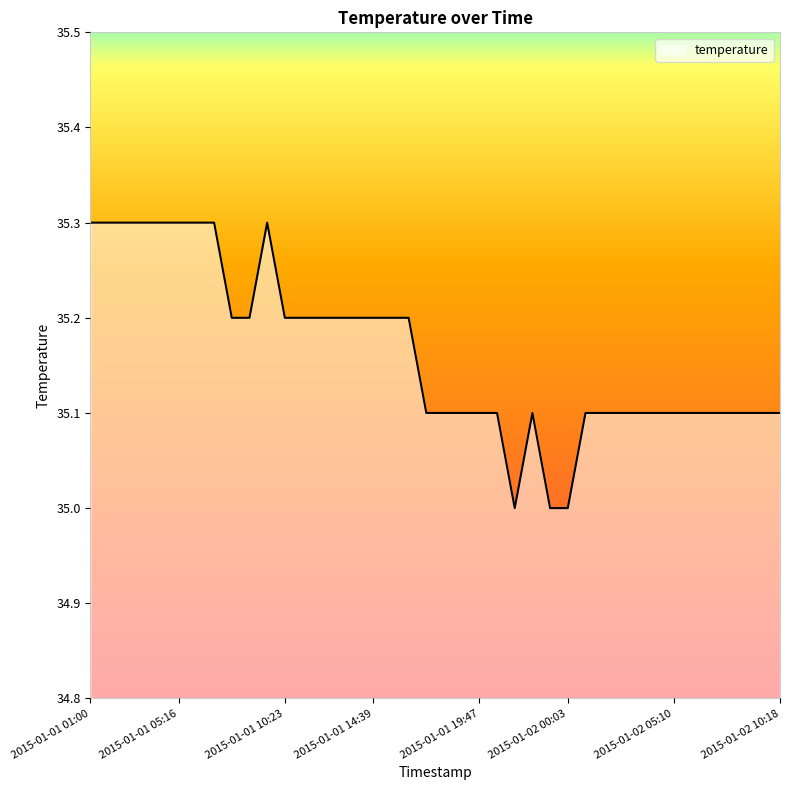

What is the difference between the maximum and minimum values?

0.3